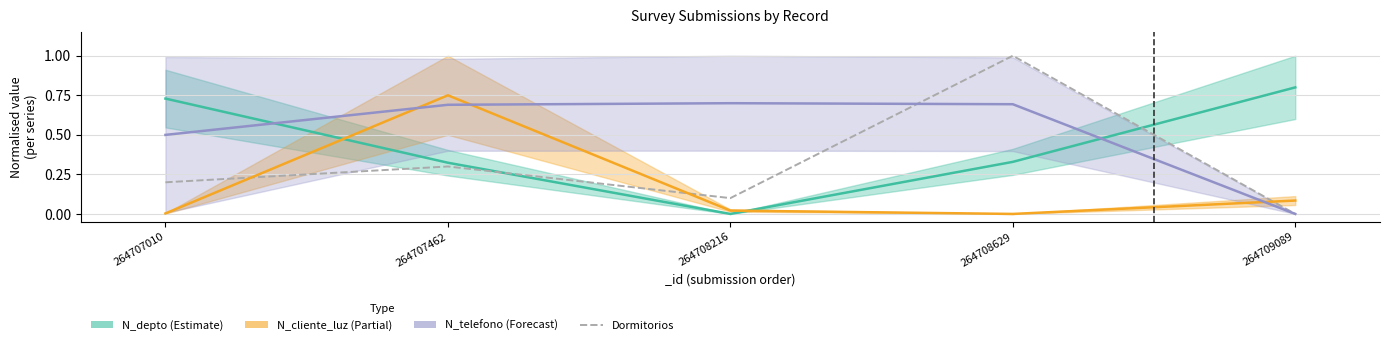

Read the value at 264708216.

0.1